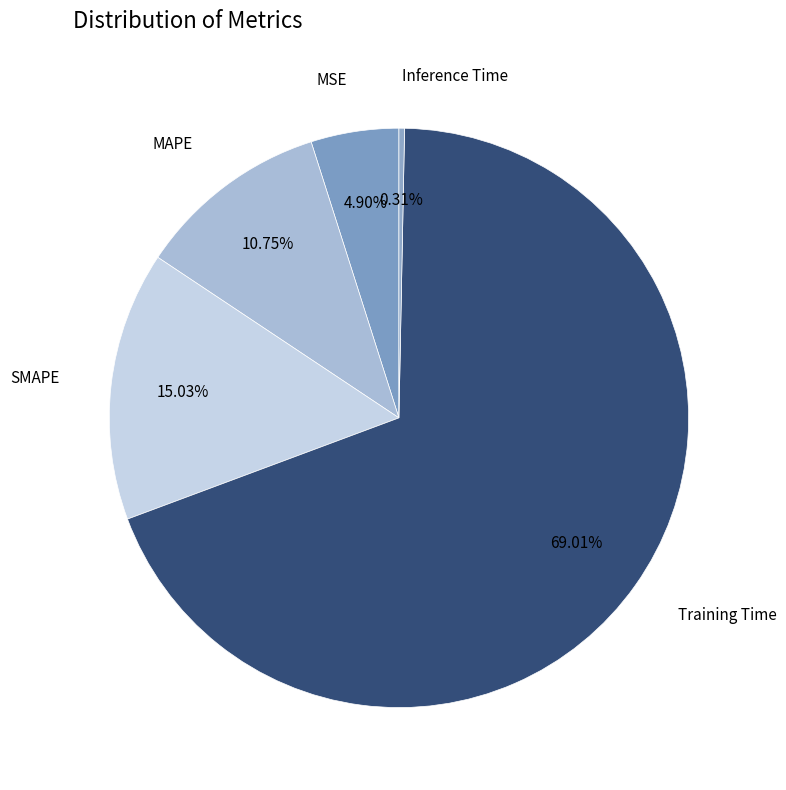

How many segments does this pie chart have?

5